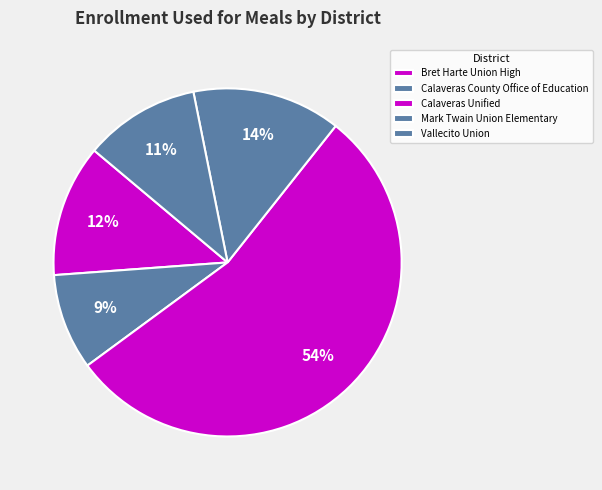

How many slices are in this pie chart?

5